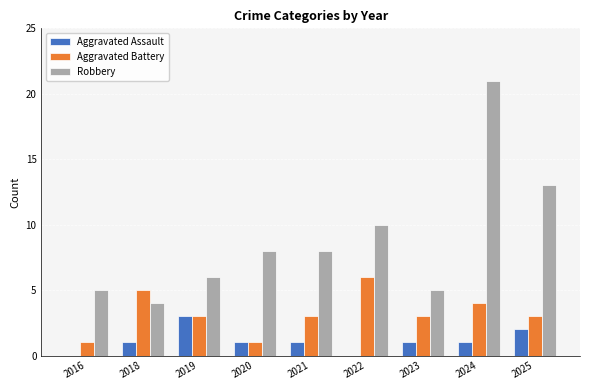

Count the number of data series in this chart.

3